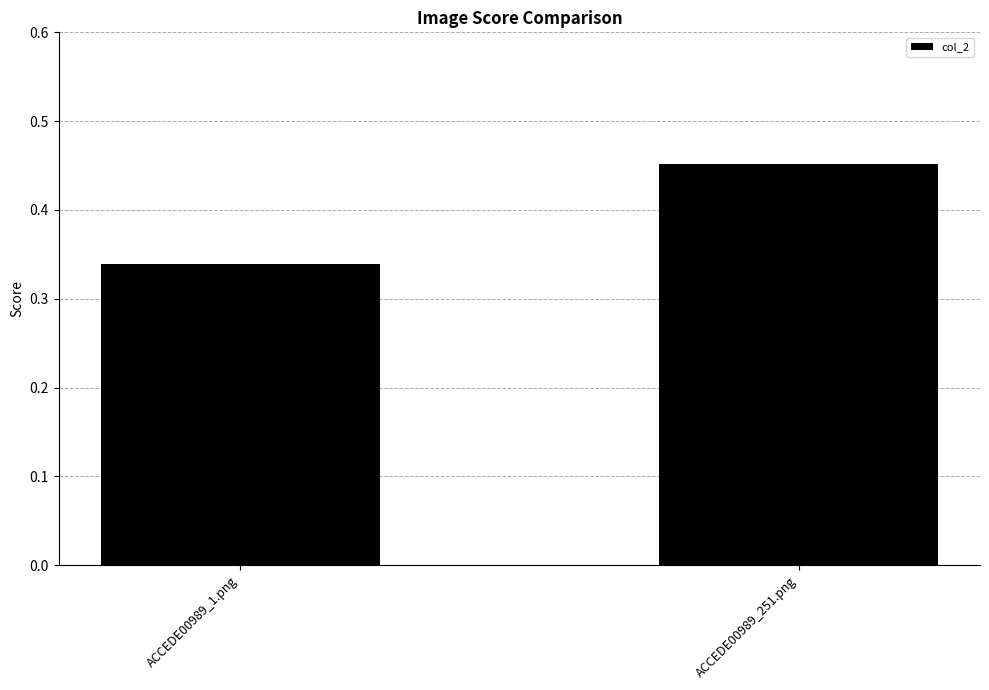

What is the label of the 1st bar from the left?

ACCEDE00989_1.png